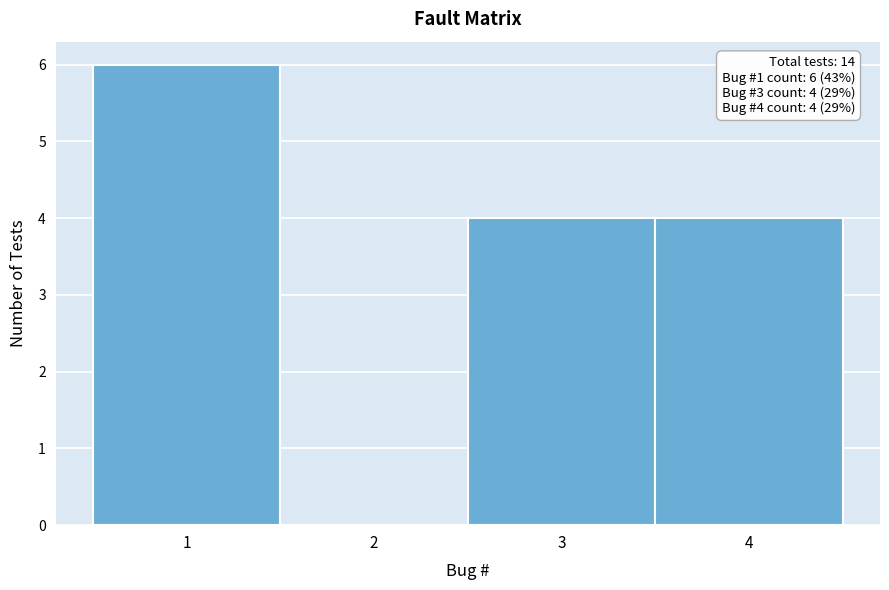

Over which range of the x-axis is the bar tallest?

0.5 to 1.5